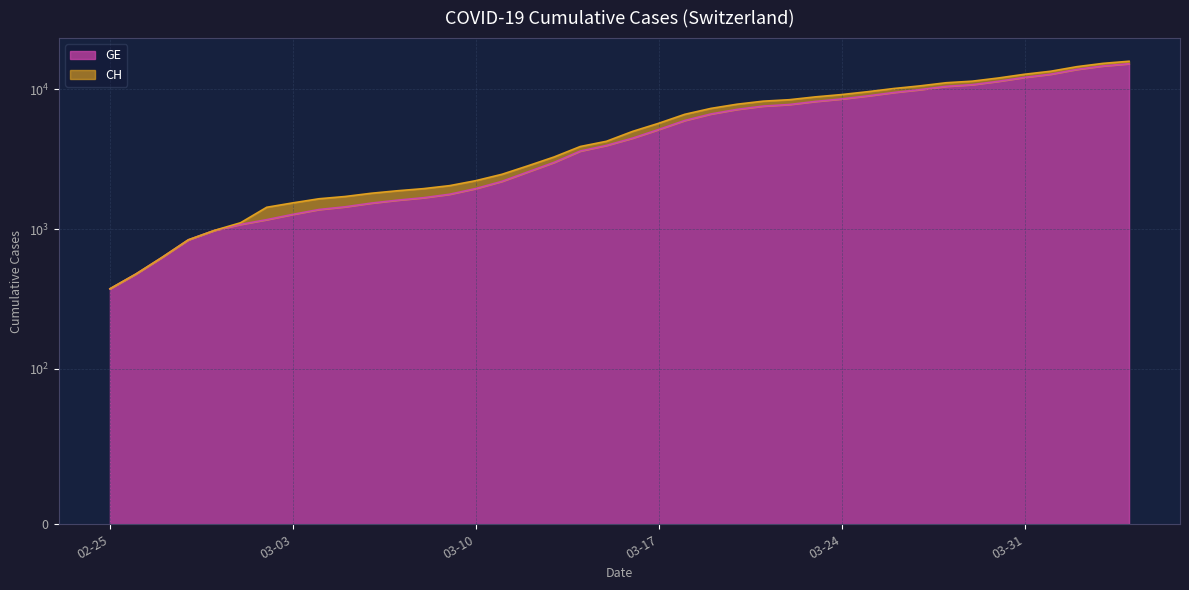

What is the spread (max minus min) of values at 2020-03-05?

268